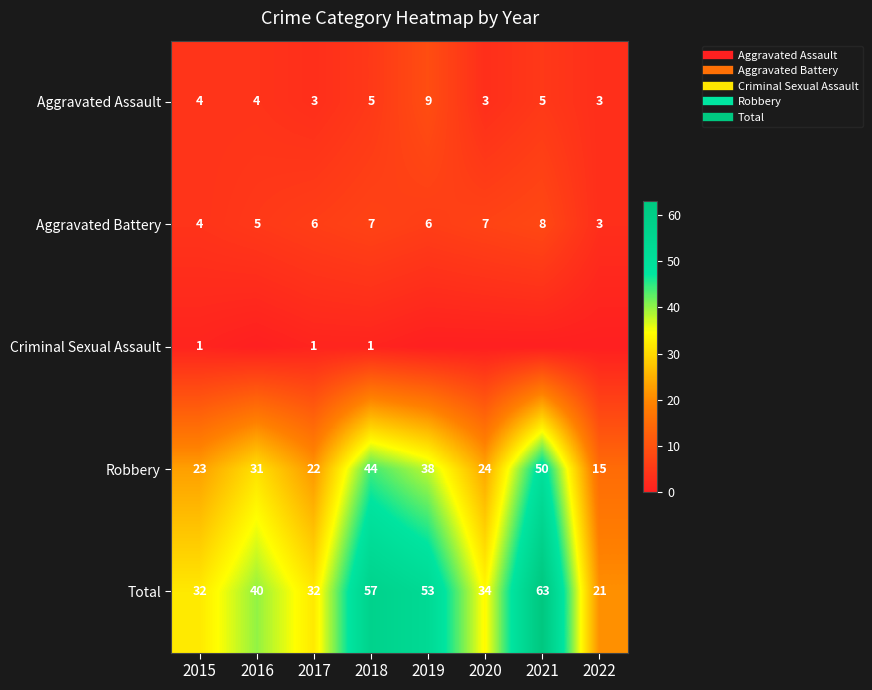

The Robbery series shows 31 at 2016. True or false?

True